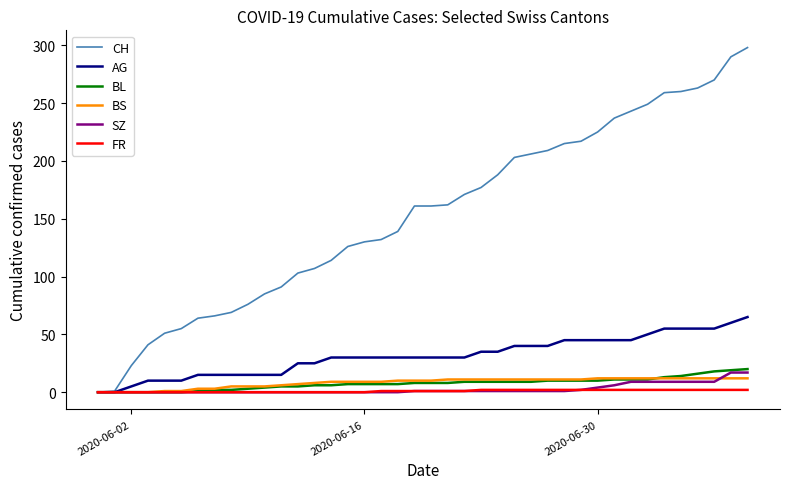

Which series has the widest spread of values?

CH